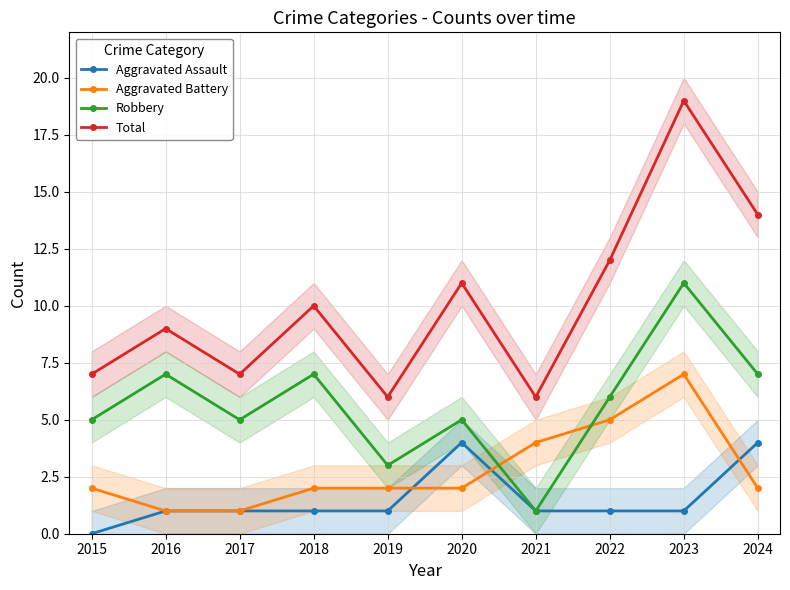

Reading left to right, extract all data points from this chart.

Aggravated Assault: 0	1	1	1	1	4	1	1	1	4
Aggravated Battery: 2	1	1	2	2	2	4	5	7	2
Robbery: 5	7	5	7	3	5	1	6	11	7
Total: 7	9	7	10	6	11	6	12	19	14